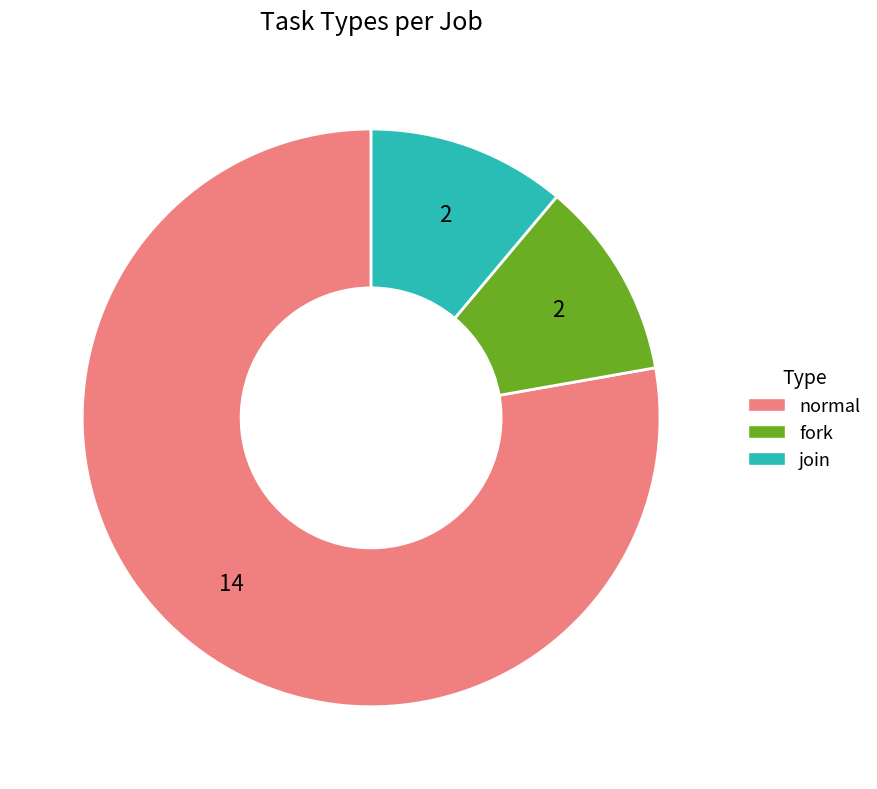

What is the majority slice?

normal